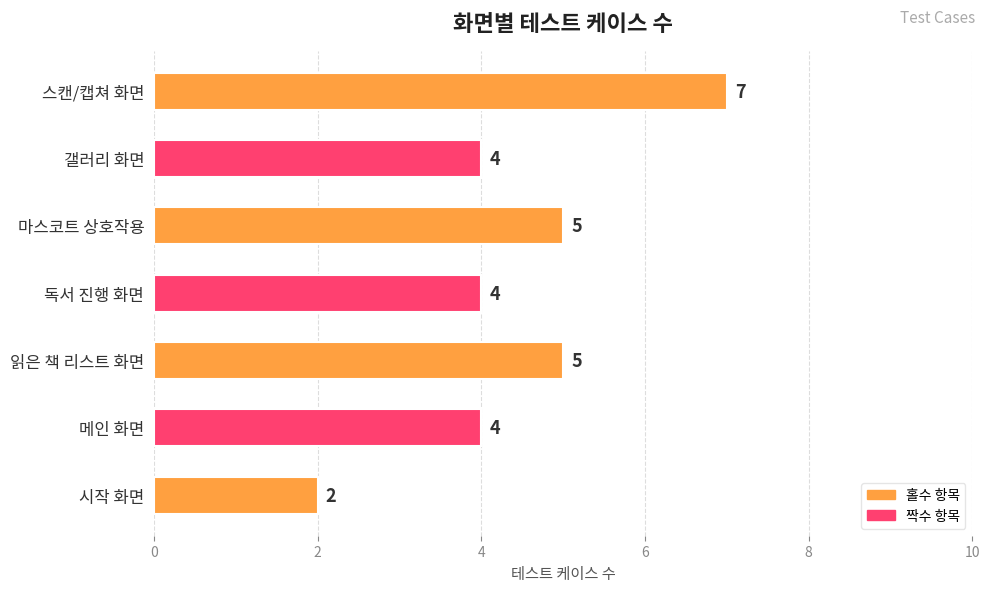

The chart shows a value of 6 at 갤러리 화면. True or false?

False